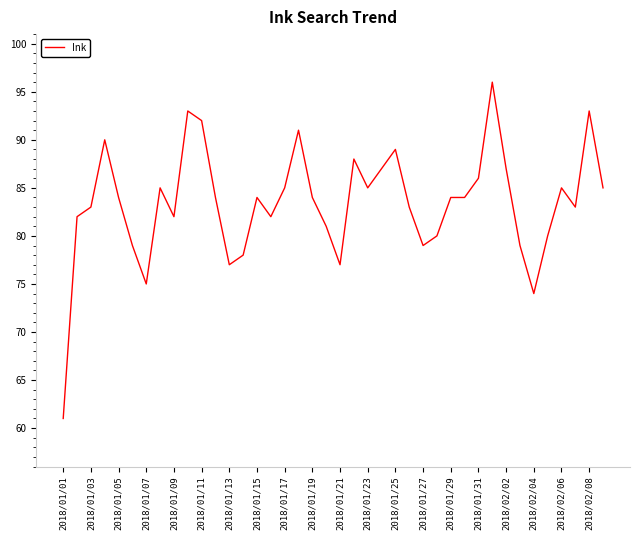

What is the minimum value shown in the chart?

61